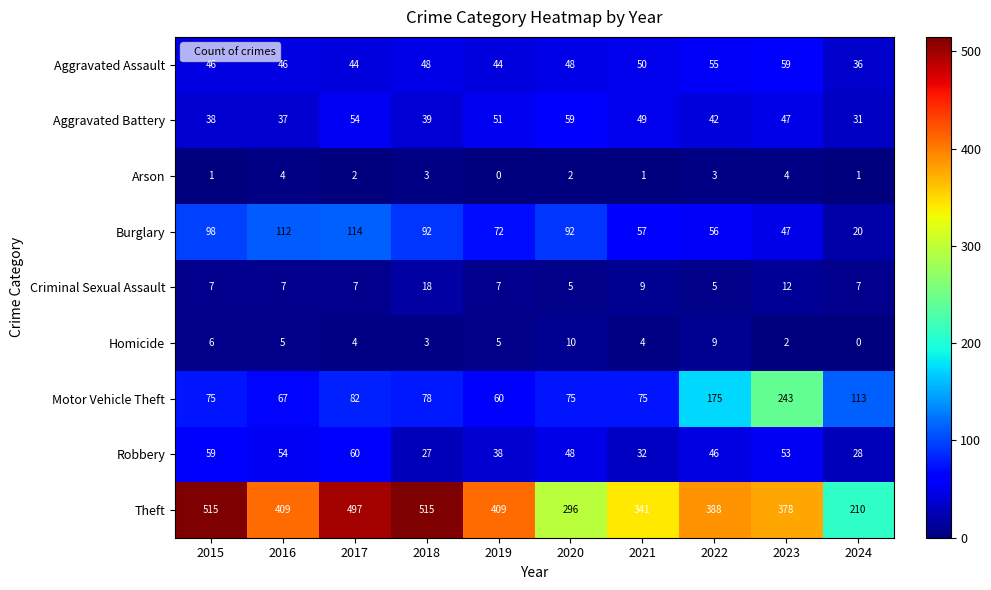

What is the maximum value shown in the chart?

515